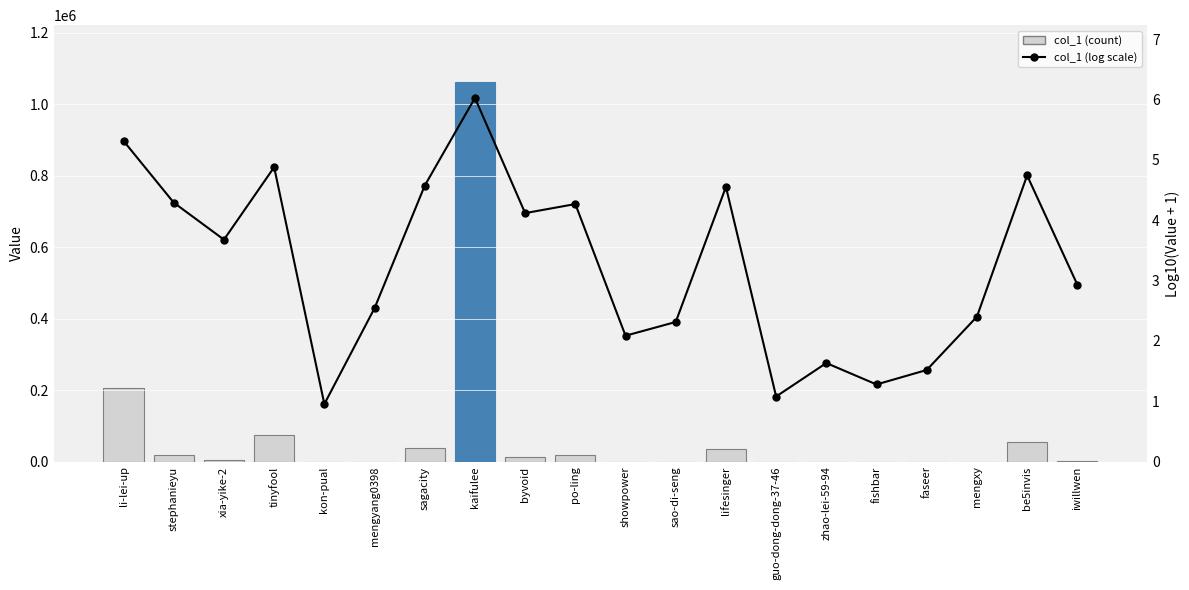

Reading left to right, extract all data points from this chart.

col_1 (bar): 205748.0	19544.0	4763.0	75612.0	8.0	348.0	37431.0	1062014.0	13101.0	18524.0	121.0	205.0	35586.0	11.0	42.0	18.0	32.0	251.0	55123.0	856.0
col_1 log scale (line): 5.3	4.3	3.7	4.9	1.0	2.5	4.6	6.0	4.1	4.3	2.1	2.3	4.6	1.1	1.6	1.3	1.5	2.4	4.7	2.9